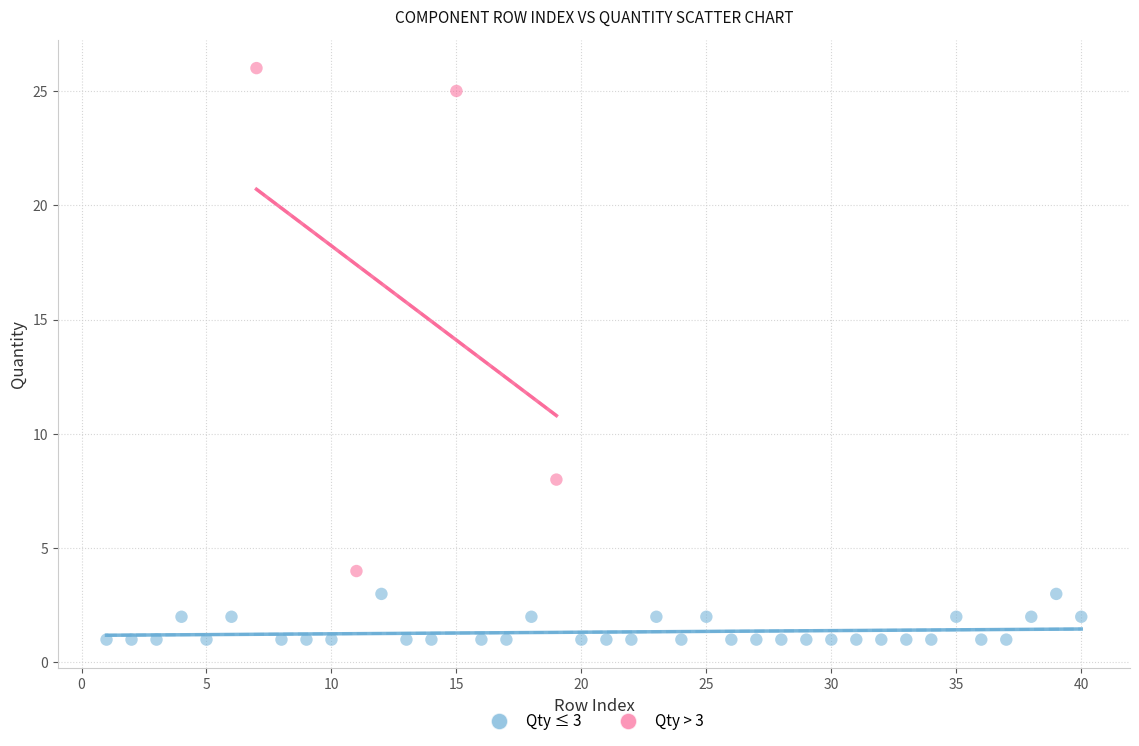

Which series reaches the maximum Y coordinate?

Qty > 3